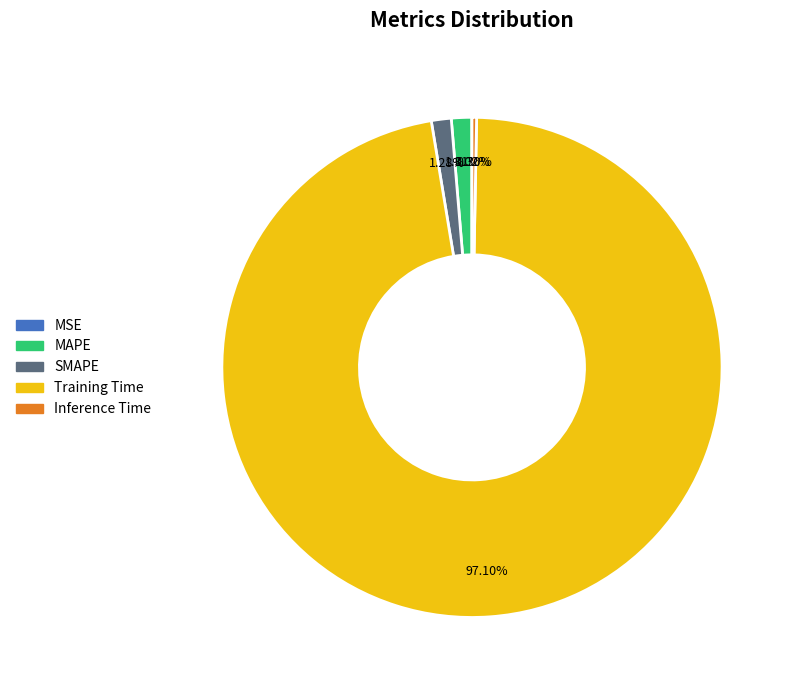

Which has a higher value, Training Time or Inference Time?

Training Time